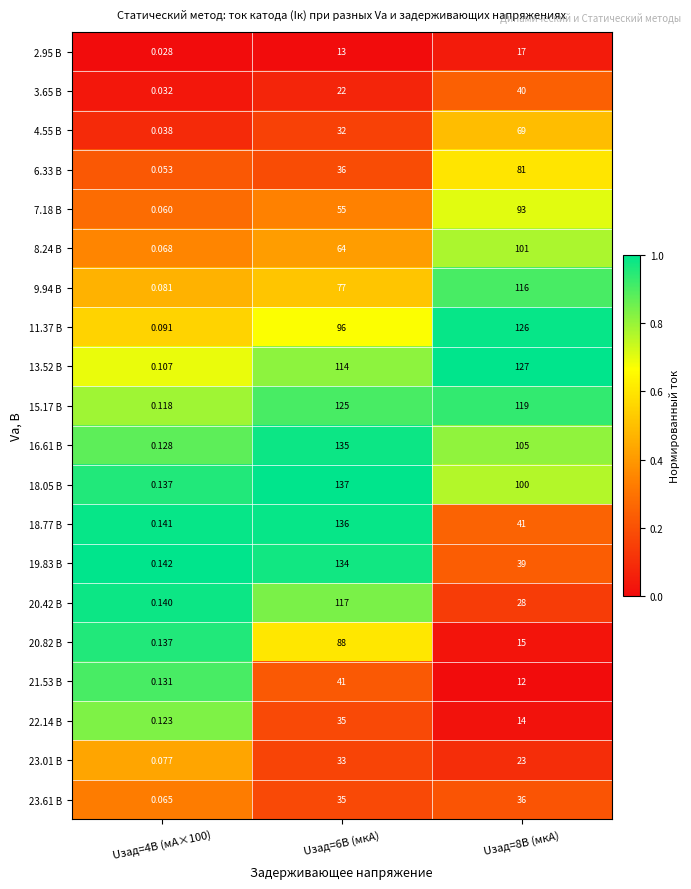

Is the value of 23.01 В at Uзад=6В (мкА) greater than the value of 13.52 В at Uзад=6В (мкА)?

No